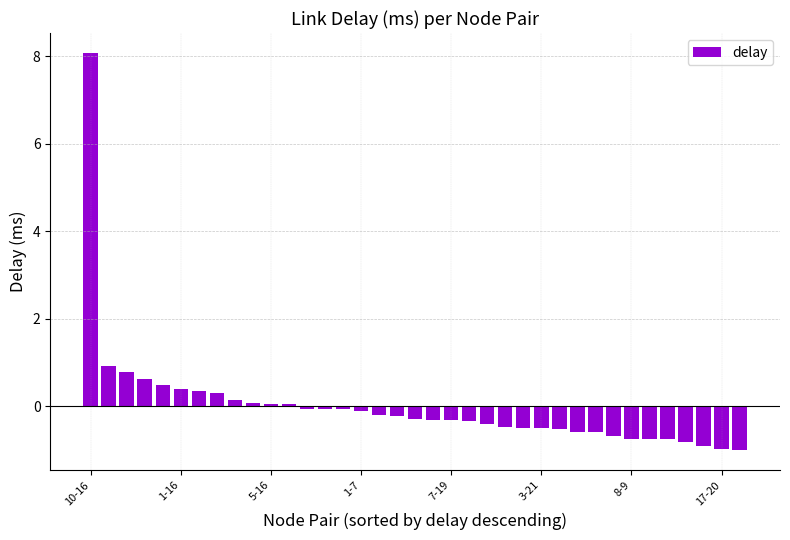

What is the value of the 7th bar from the left?

0.3